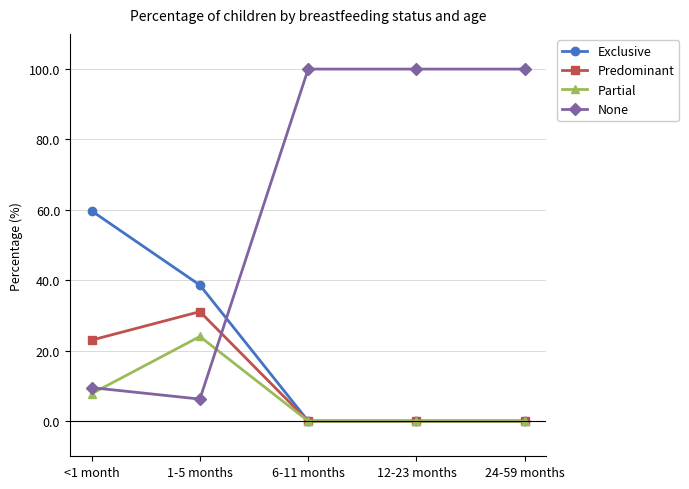

Is the value of None at 24-59 months greater than the value of Partial at 6-11 months?

Yes